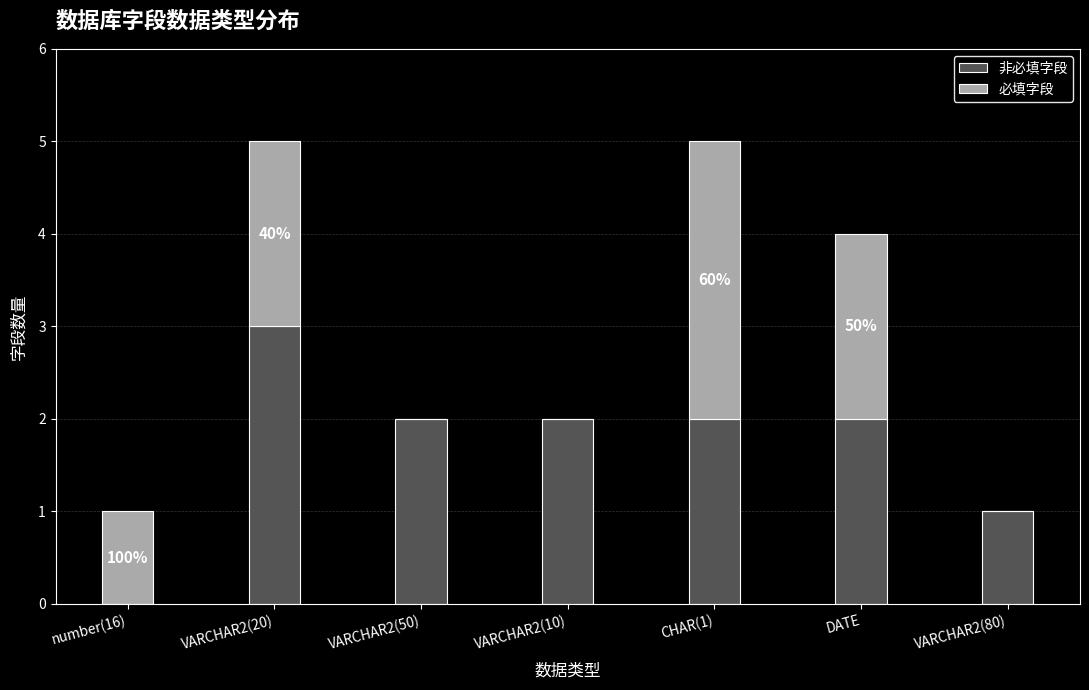

Rank the series by their average value, from highest to lowest.

非必填字段, 必填字段